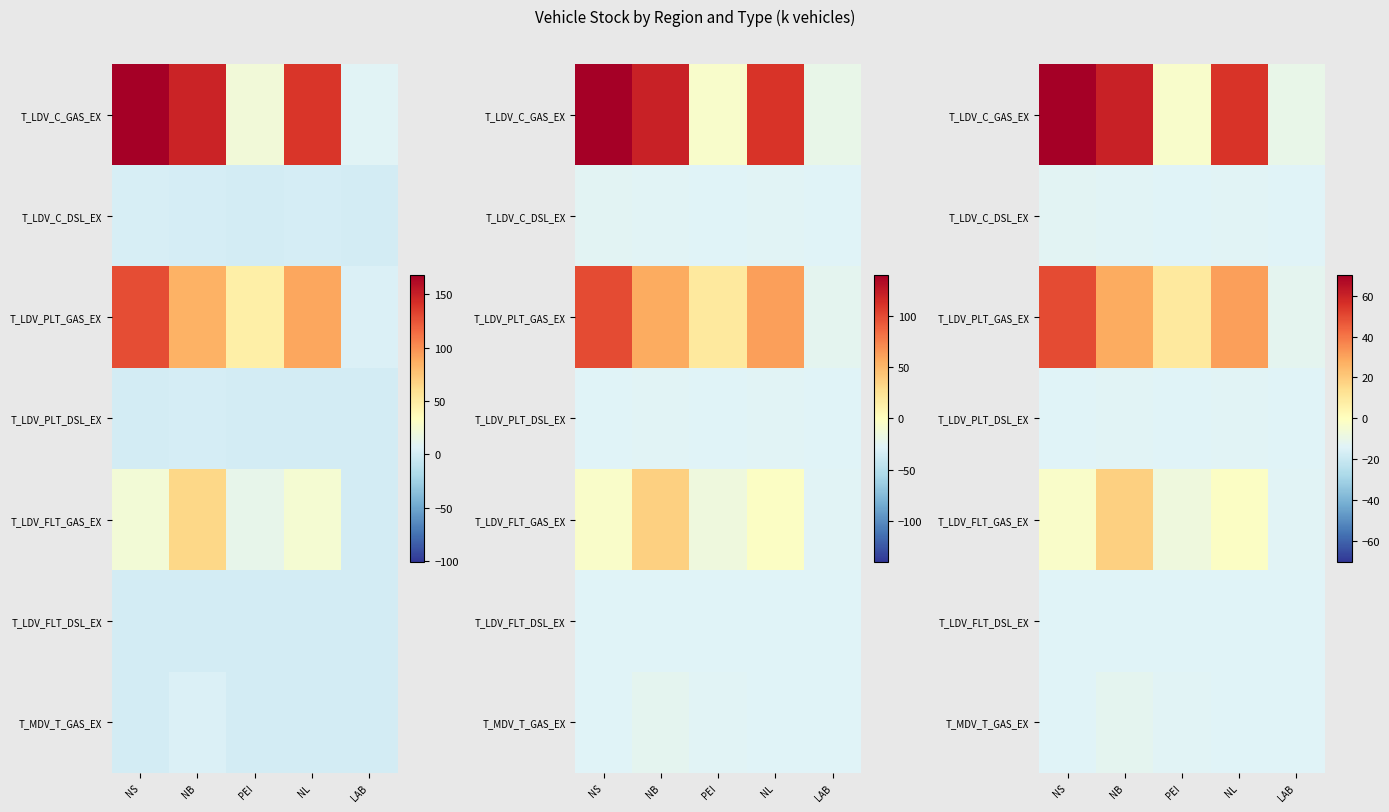

At how many categories does at least one series exceed 47?

3